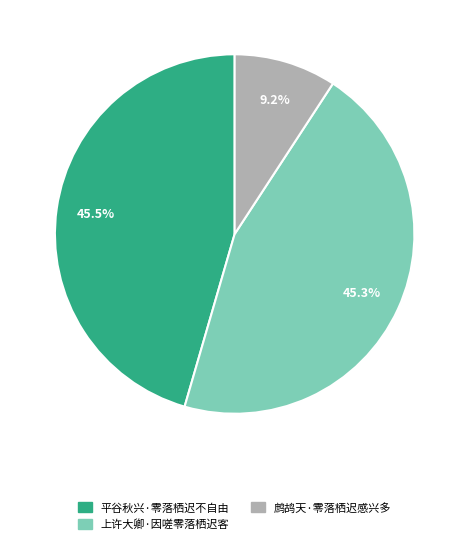

Is there any slice that represents more than half of the pie?

No